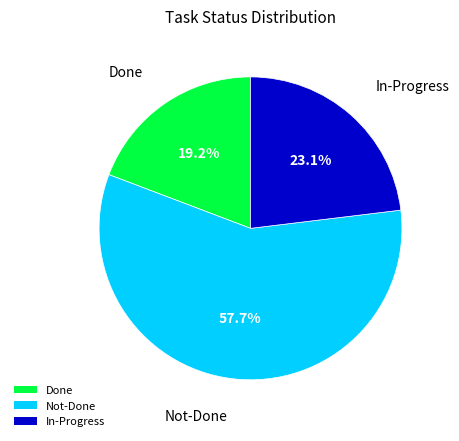

How many segments does this pie chart have?

3